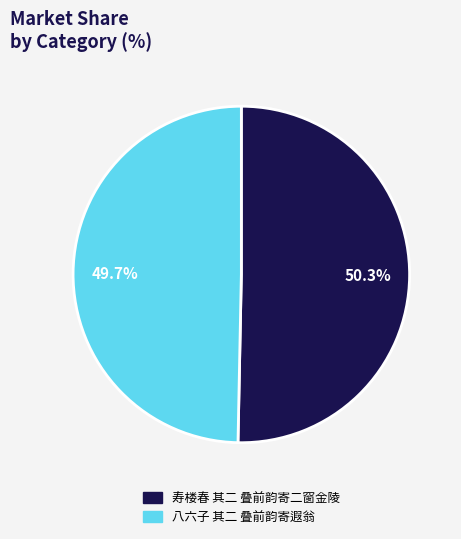

To the nearest percent, what percentage of the pie is 八六子 其二 叠前韵寄遐翁?

50%